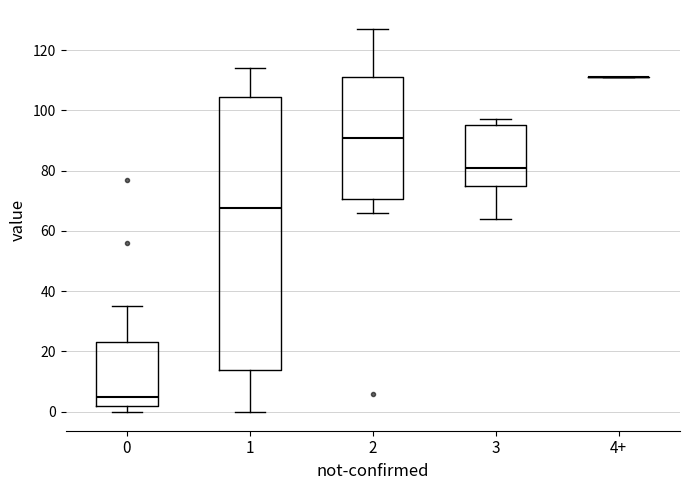

Comparing the boxes themselves (not the whiskers), which one is the tallest?

1